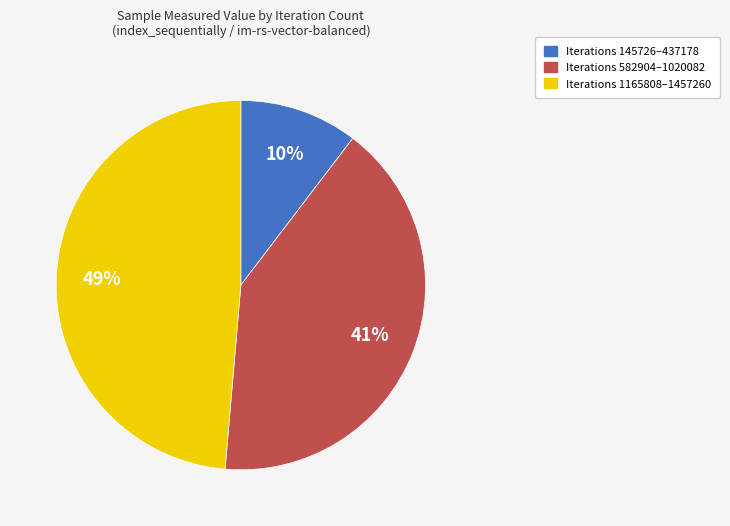

What percentage is the Iterations 145726–437178 slice, to the nearest percent?

10%